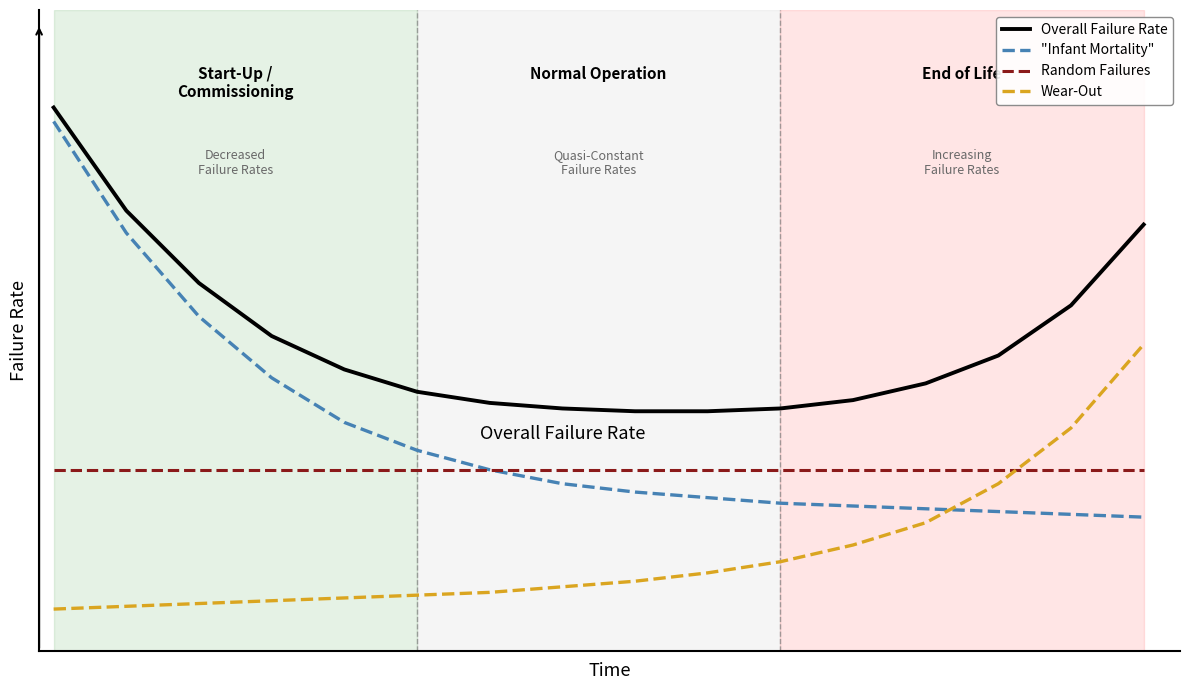

True or false: Wear-Out and Overall Failure Rate cross at least once.

False